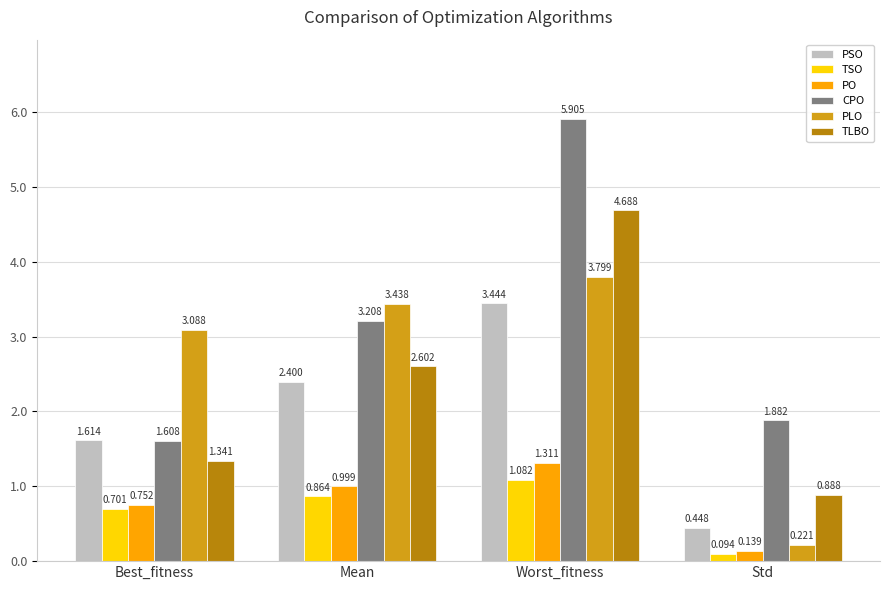

At which category is the sum across all series the highest?

Worst_fitness